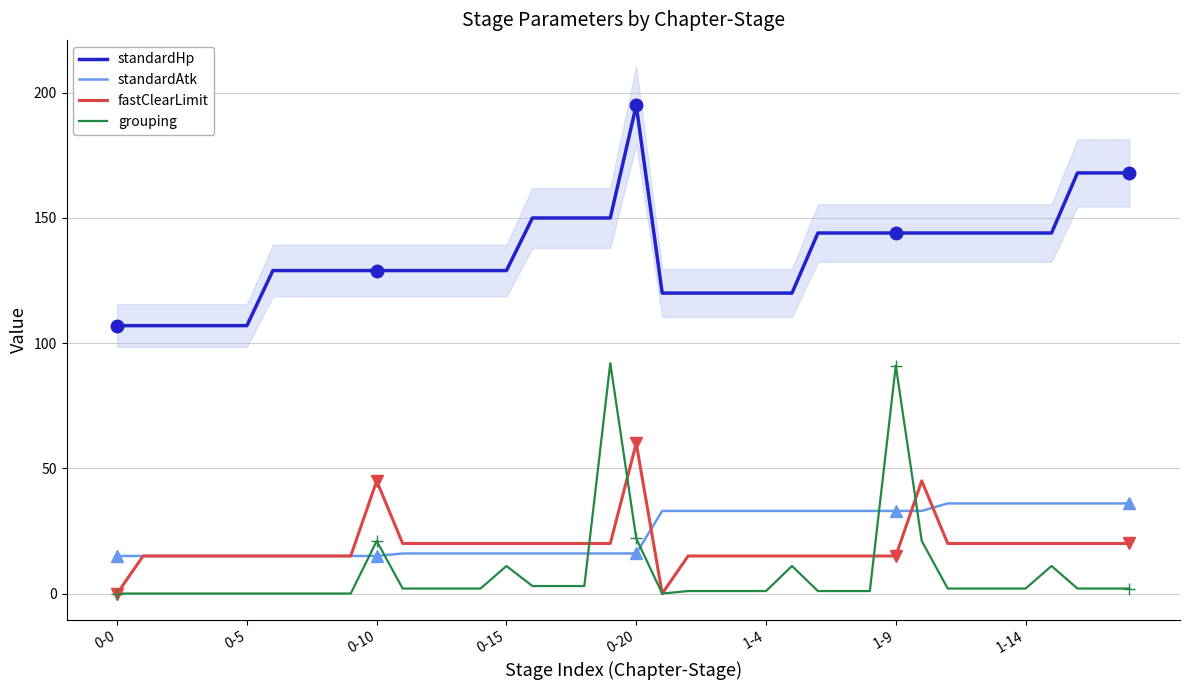

What is the highest value of the grouping series?

92